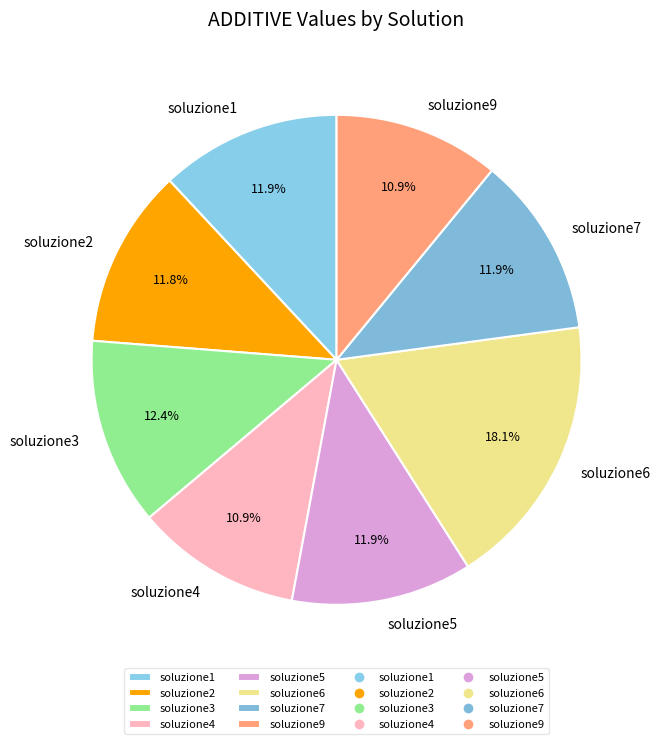

Which slice is the largest?

soluzione6